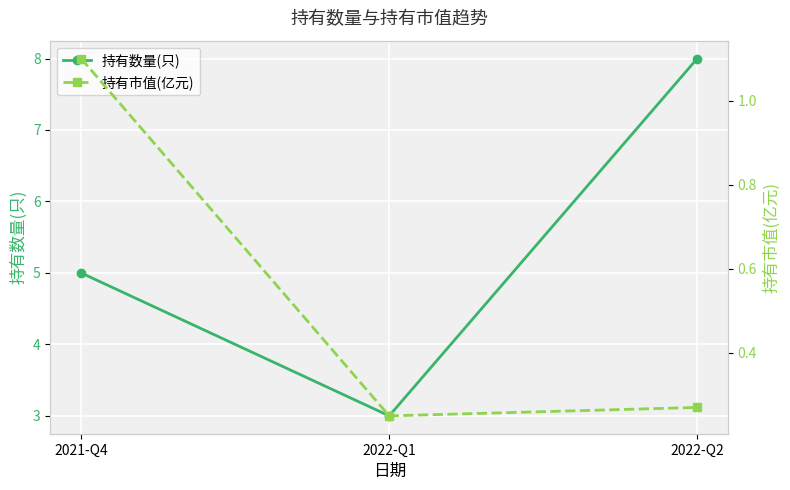

Where is 持有数量(只) nearest to the value 5?

2021-Q4